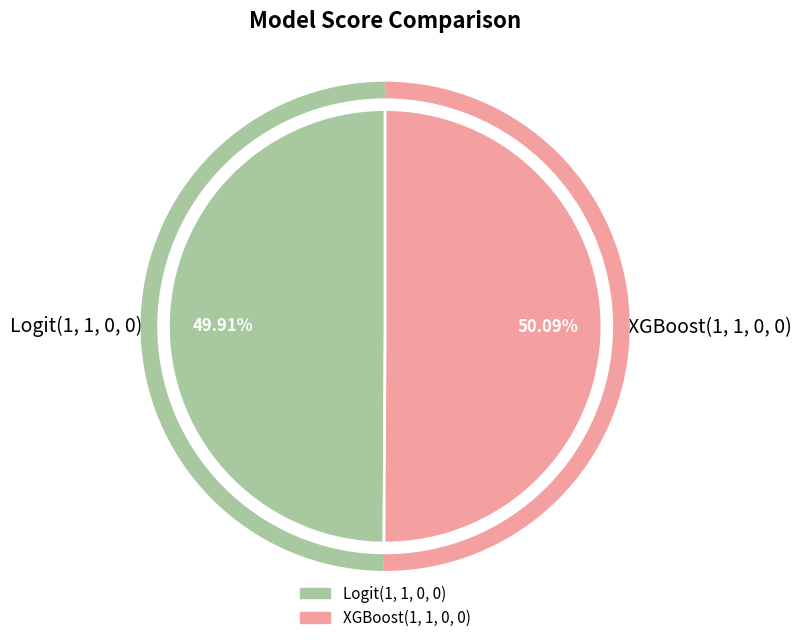

To the nearest percent, what portion does XGBoost(1, 1, 0, 0) represent?

50%